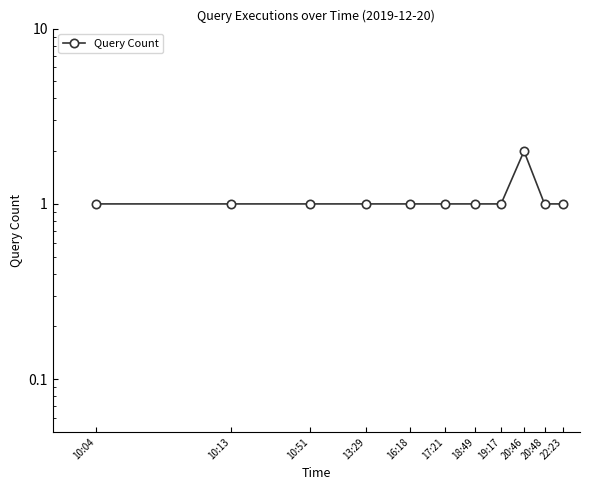

Is it true that the value at 20:48 is 1?

True